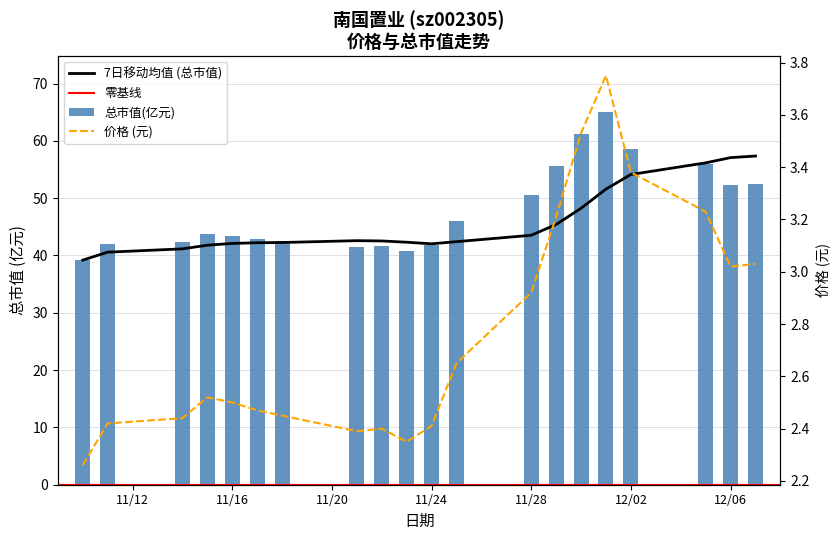

Between 2022-11-17 and 2022-11-25, which series saw the biggest shift?

总市值(亿元)